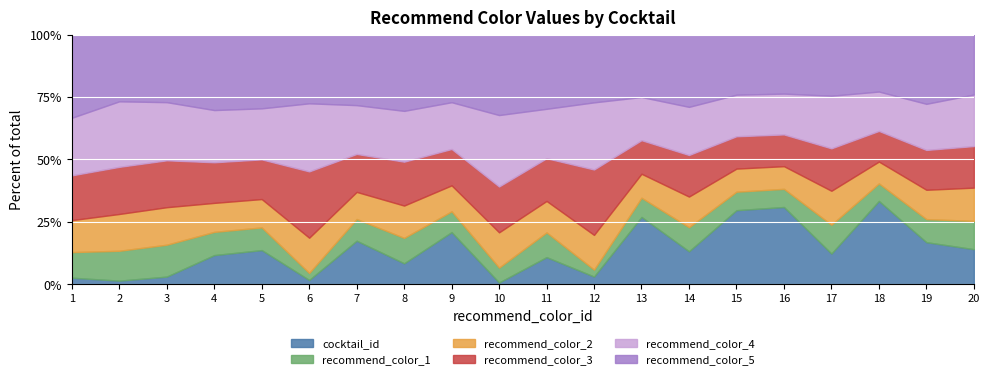

What is the smallest value displayed?

1